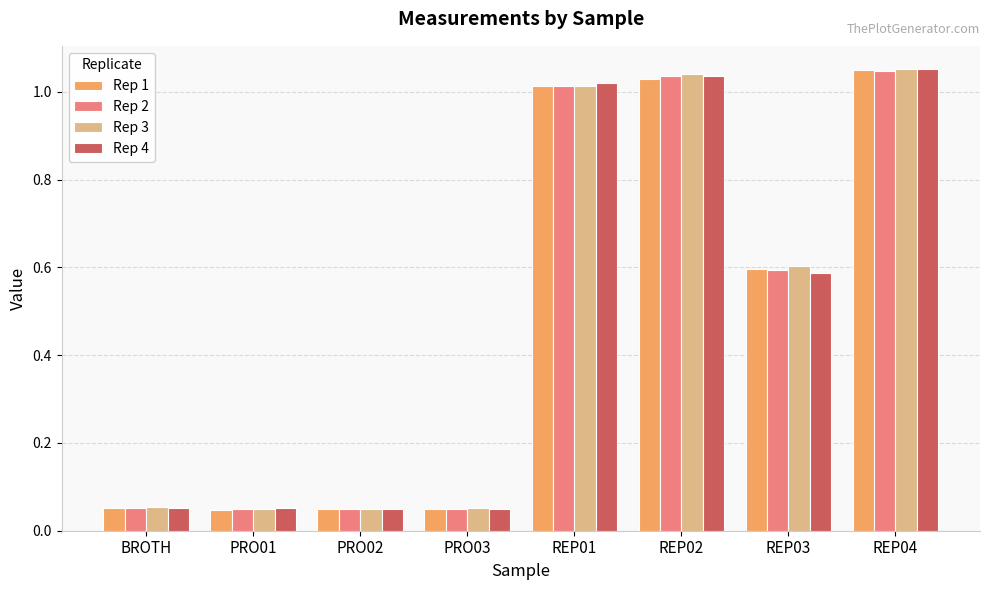

How many categories are shown in the chart?

8